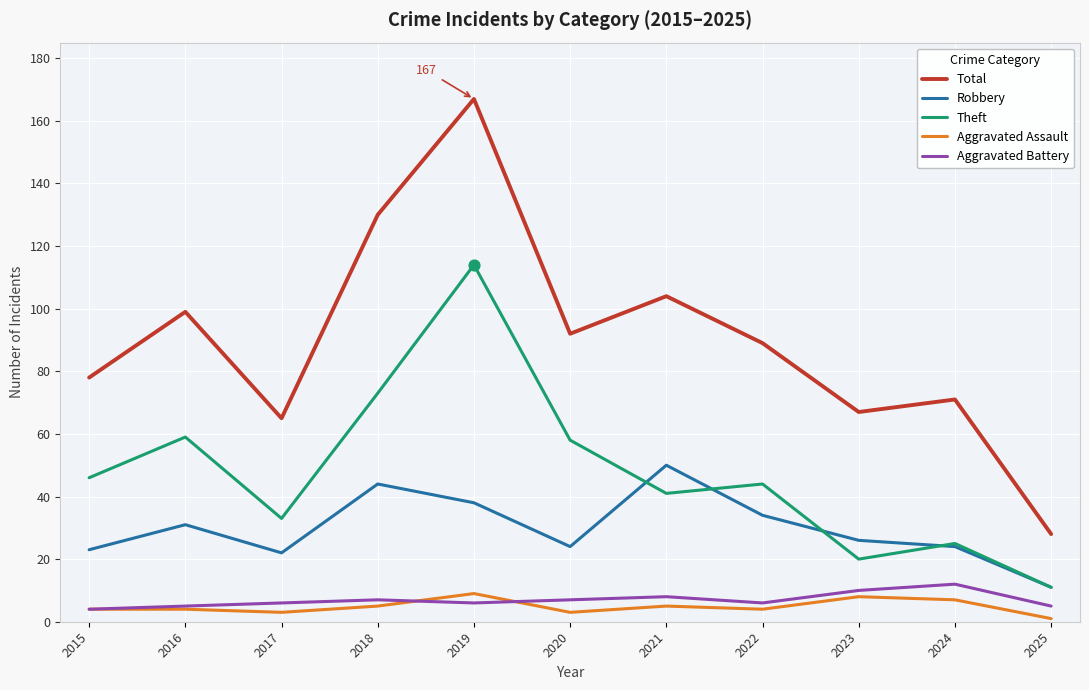

Which series has the largest total across all categories?

Total